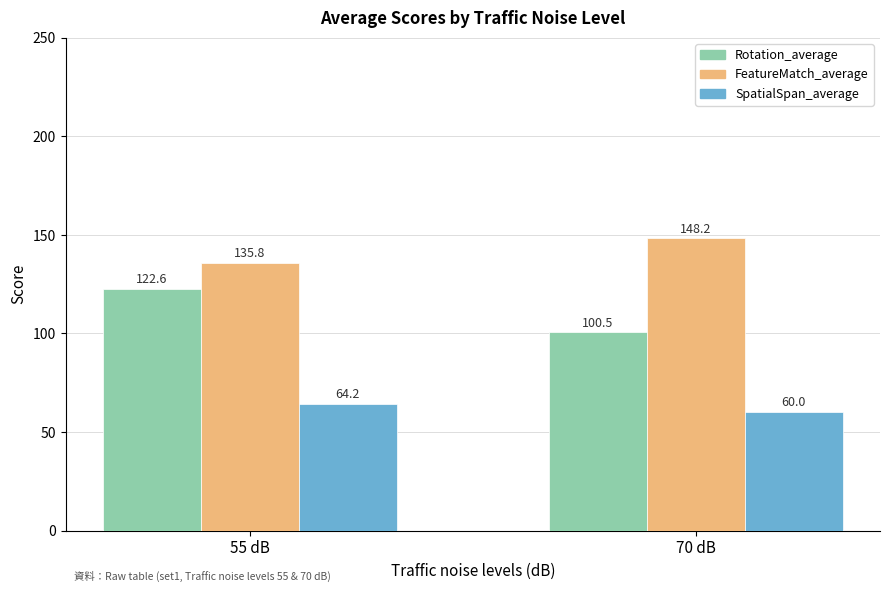

Reading left to right, what are all the values shown in this chart?

Rotation_average: 122.6	100.5
FeatureMatch_average: 135.8	148.2
SpatialSpan_average: 64.2	60.0